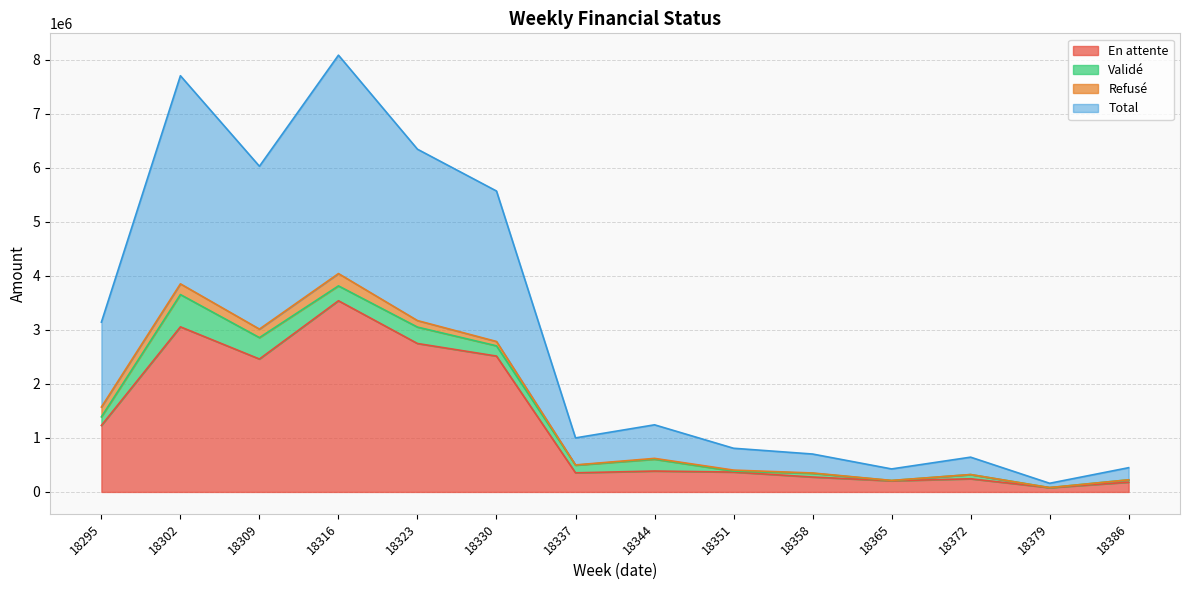

The En attente series shows 1158245.0 at 18316. True or false?

False